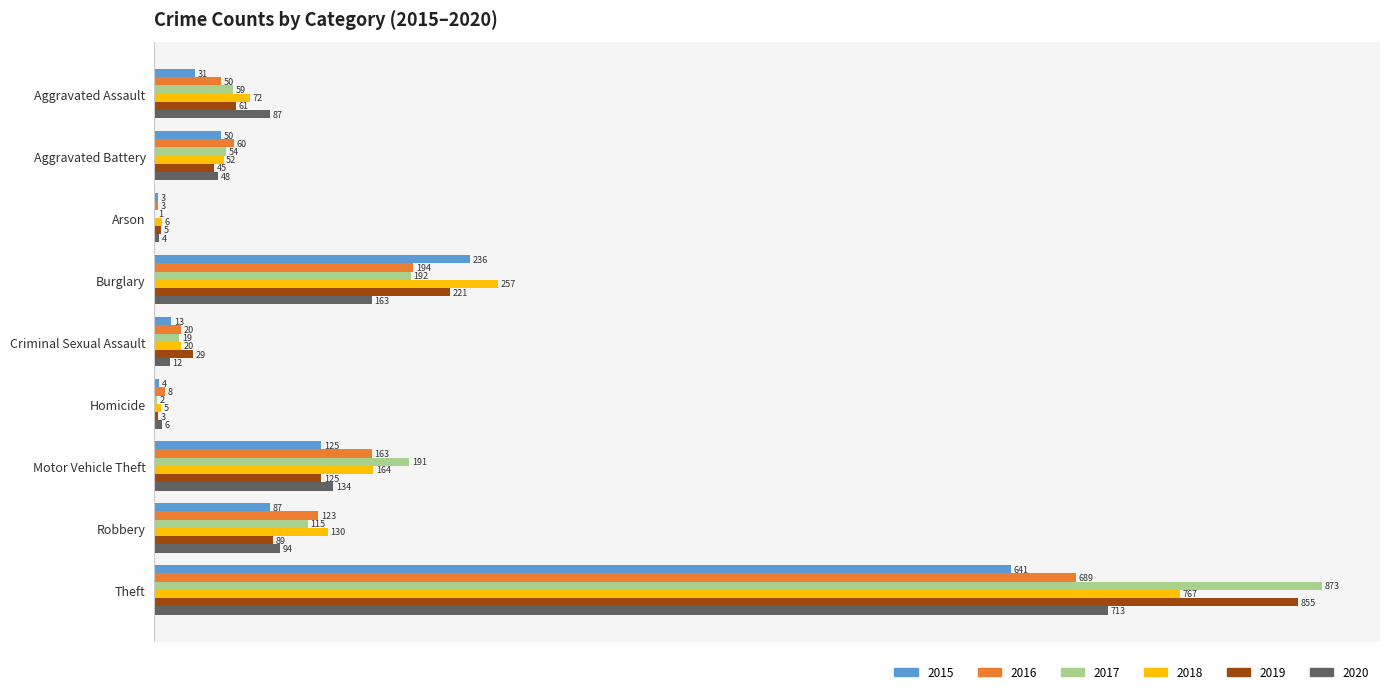

What is the maximum value for 2020?

713